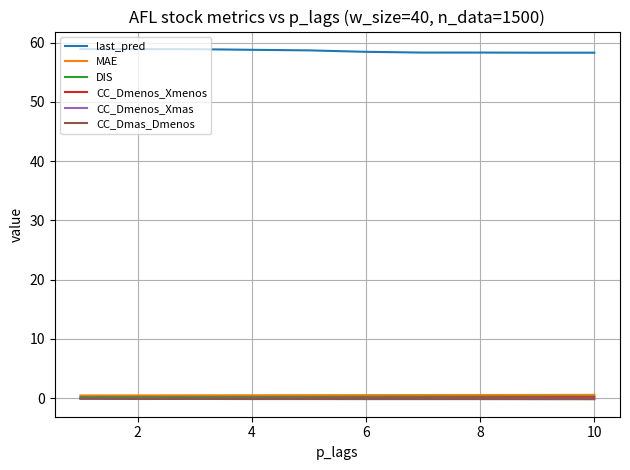

True or false: CC_Dmenos_Xmenos and DIS cross at least once.

False